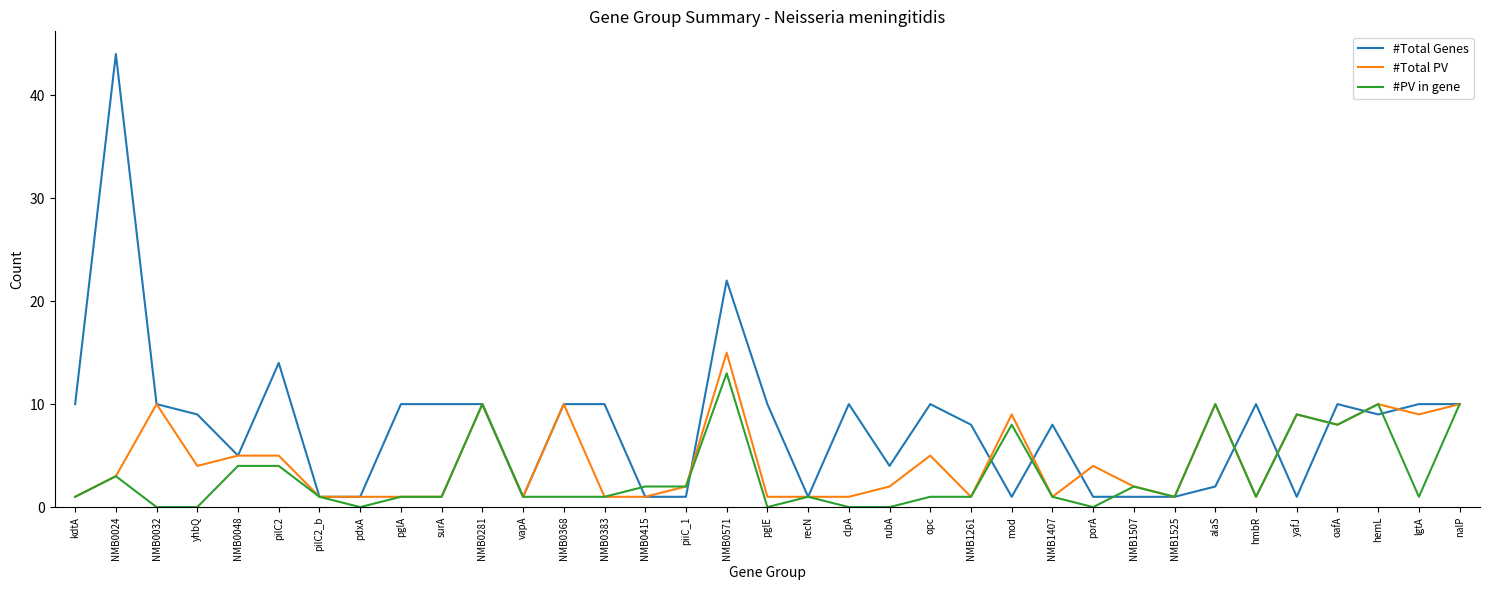

What is the sum of all #PV in gene values?

109